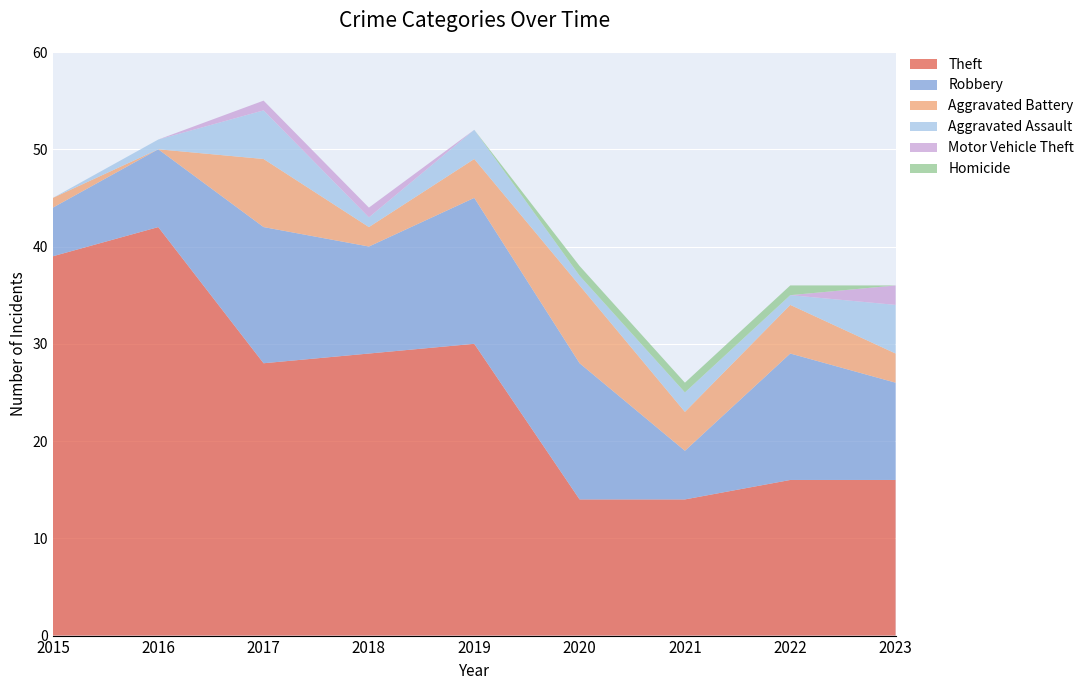

Reading right to left, list all the values displayed in this chart.

Theft: 16	16	14	14	30	29	28	42	39
Robbery: 10	13	5	14	15	11	14	8	5
Aggravated Battery: 3	5	4	8	4	2	7	0	1
Aggravated Assault: 5	1	2	1	3	1	5	1	0
Motor Vehicle Theft: 2	0	0	0	0	1	1	0	0
Homicide: 0	1	1	1	0	0	0	0	0